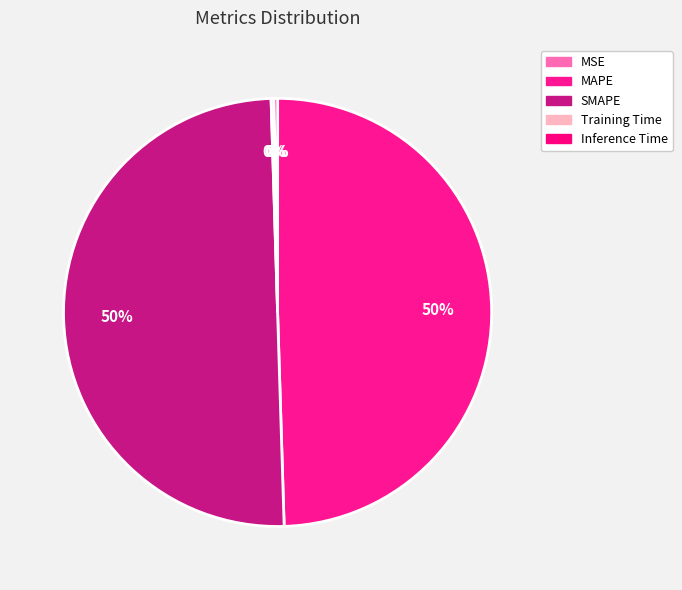

Which category has the smallest portion of the pie?

MSE